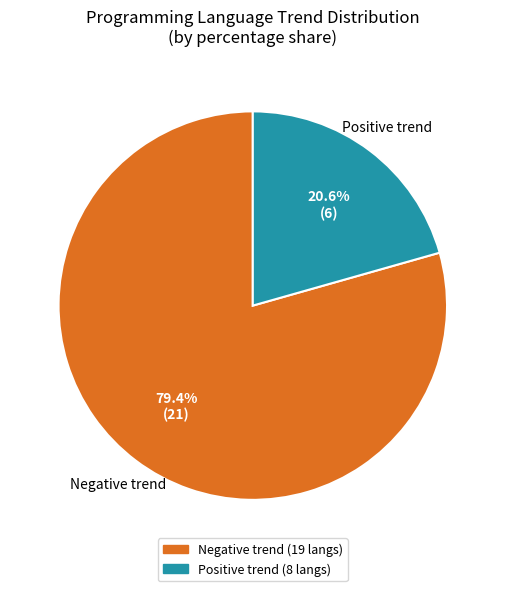

Do Negative trend and Positive trend together represent more than half of the pie?

Yes